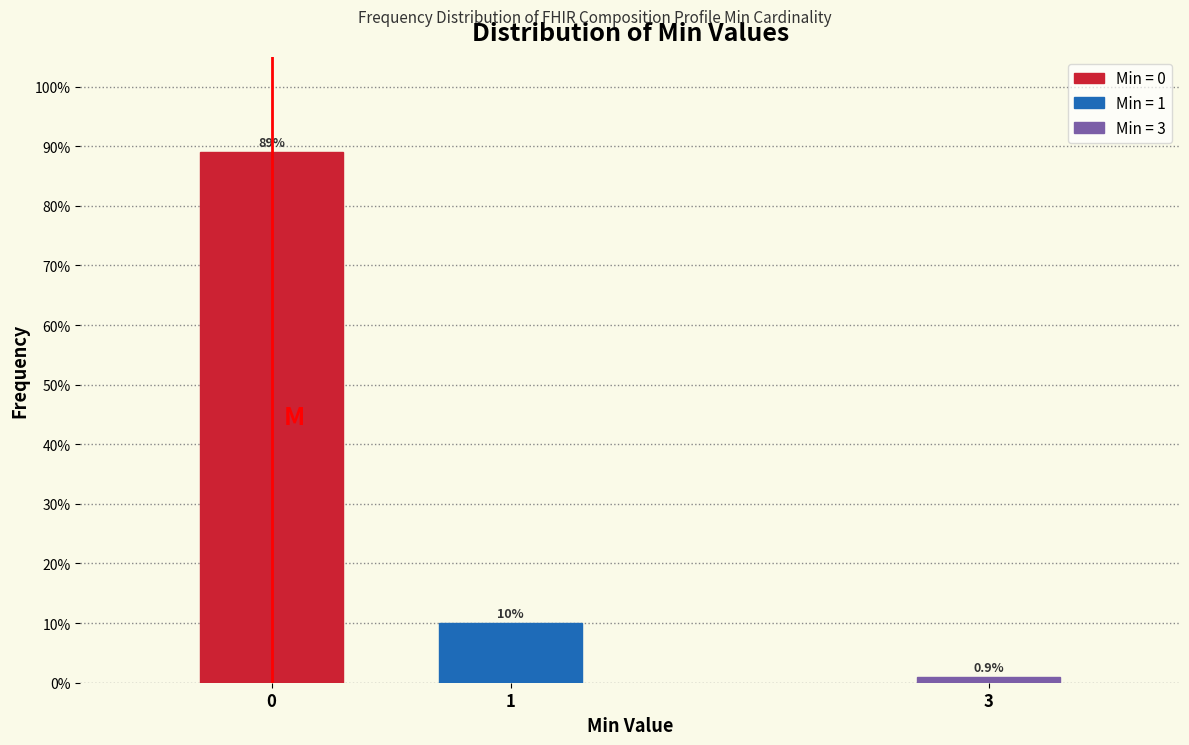

Reading left to right, list all the values displayed in this chart.

89.0	10.1	0.9